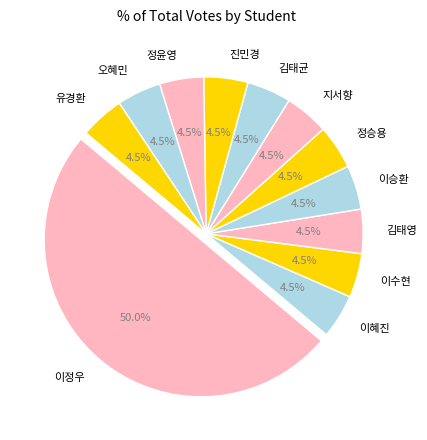

Does 김태균 represent more than half of the total?

No